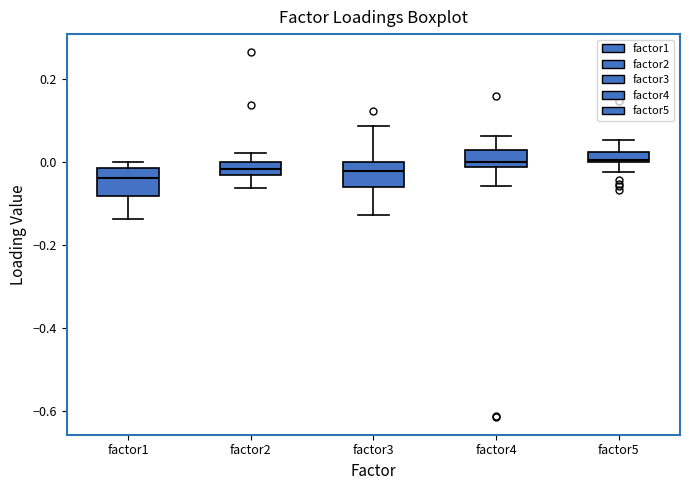

Where is the lower edge of the box for factor1 on the y-axis? The values are not printed on the chart, so give them approximately, as read against the axis.

-0.08